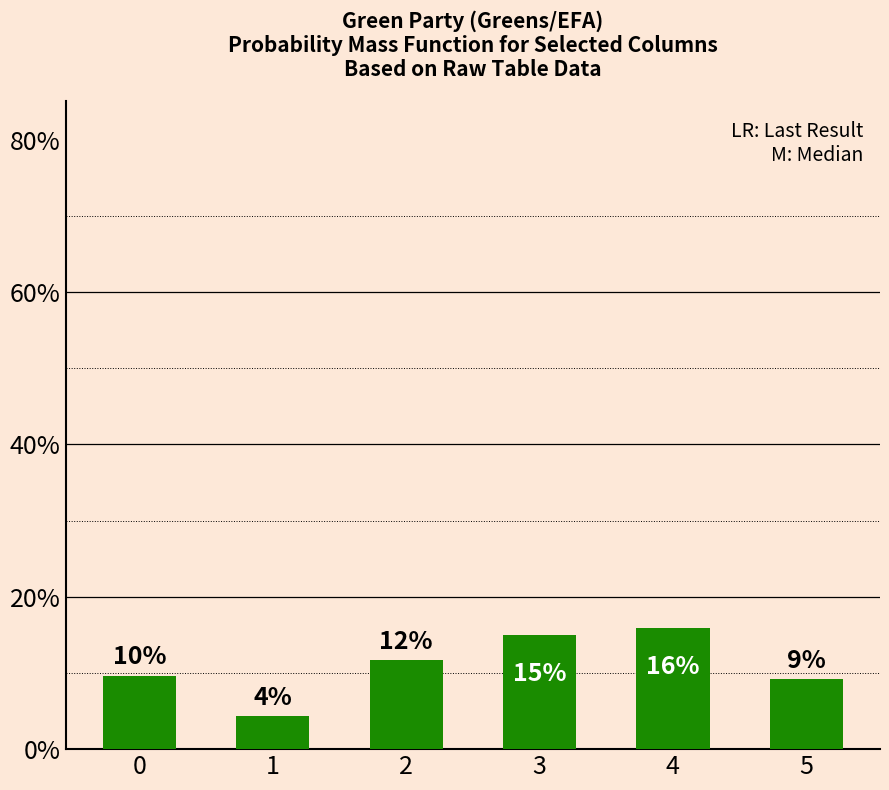

How many bars are there in total?

6